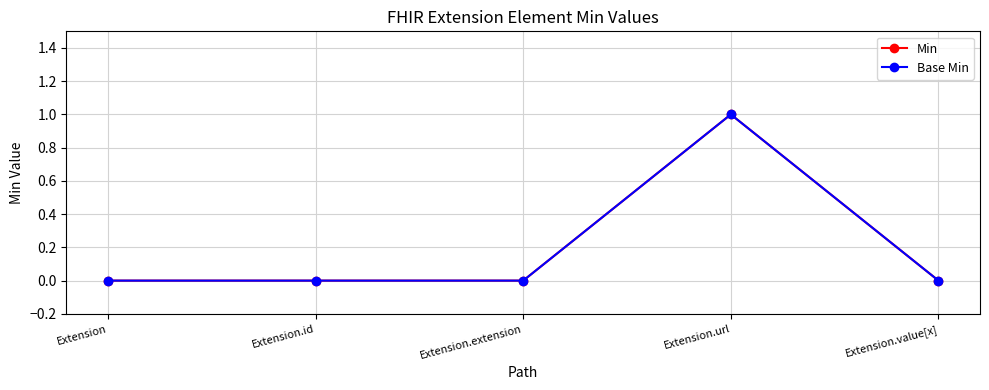

Which series has the largest range (max minus min)?

Min